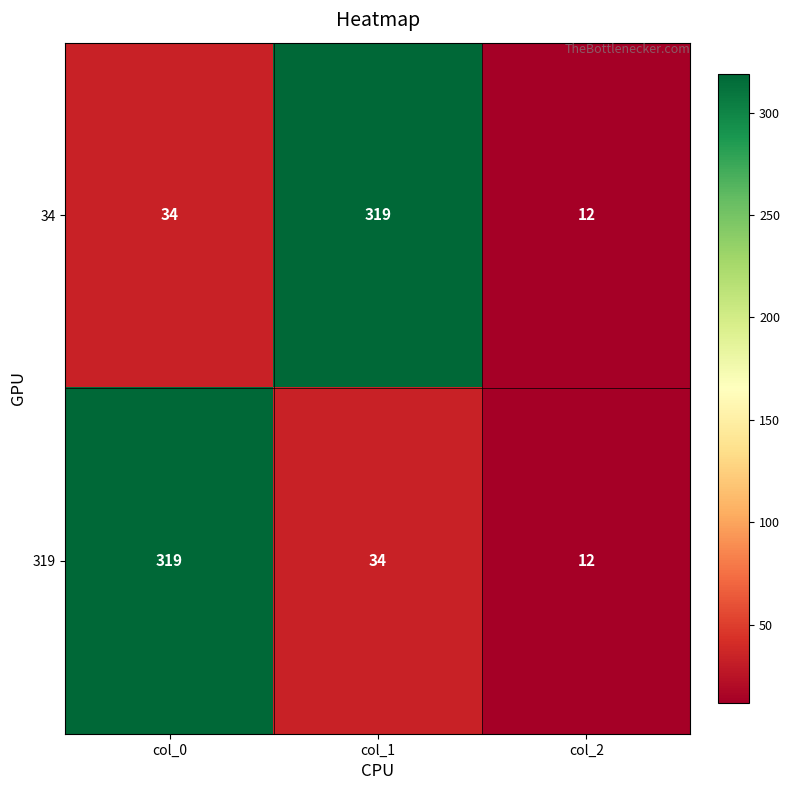

What is the sum of the 319 values at col_0 and col_1?

353